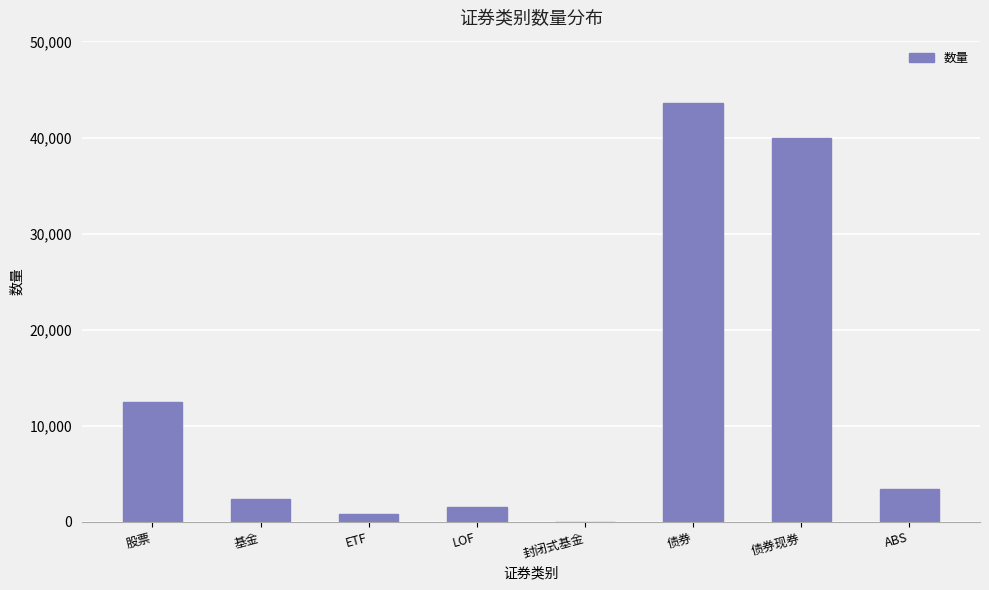

Between 债券 and ABS, which is larger?

债券